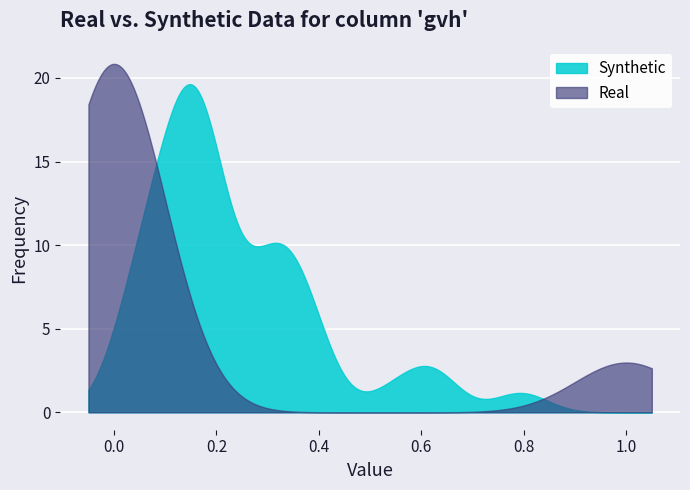

What is the average value of the y_pred series?

0.2